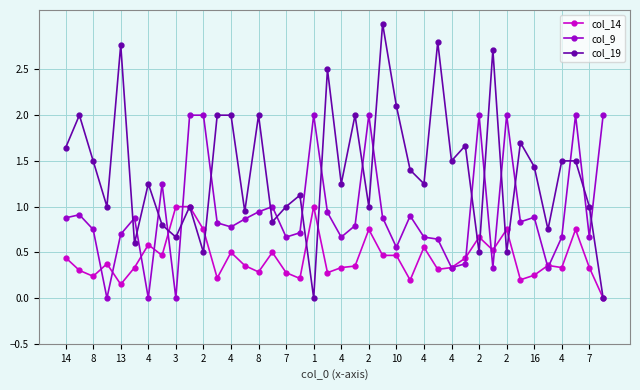

What is the maximum value shown in the chart?

3.0